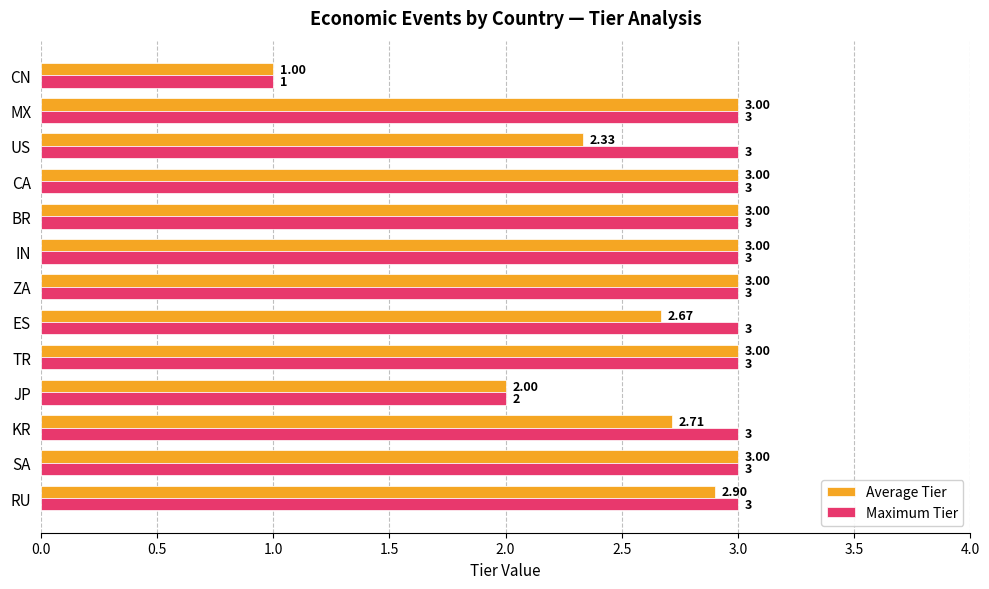

At which label is Maximum Tier closest to 2?

JP